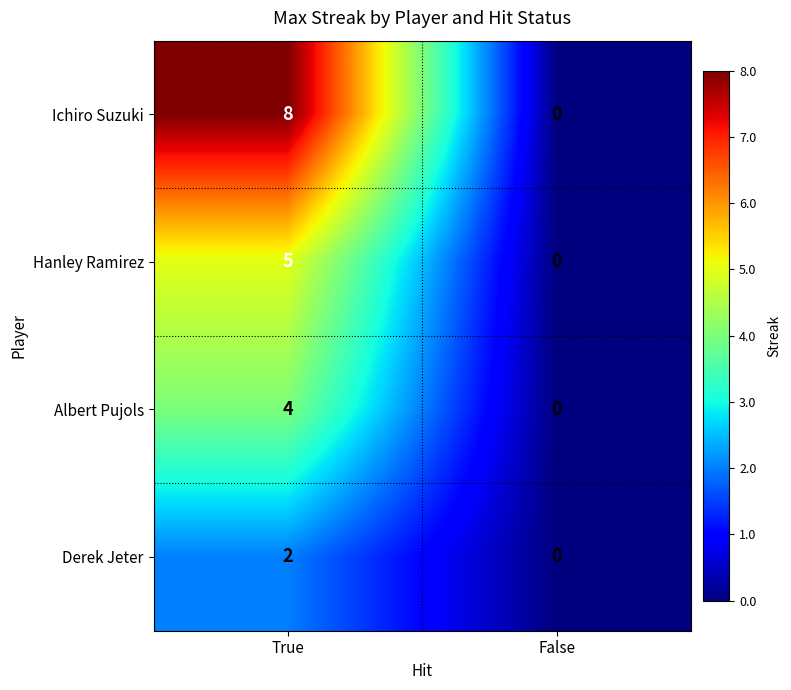

Which series has the largest total across all categories?

Ichiro Suzuki